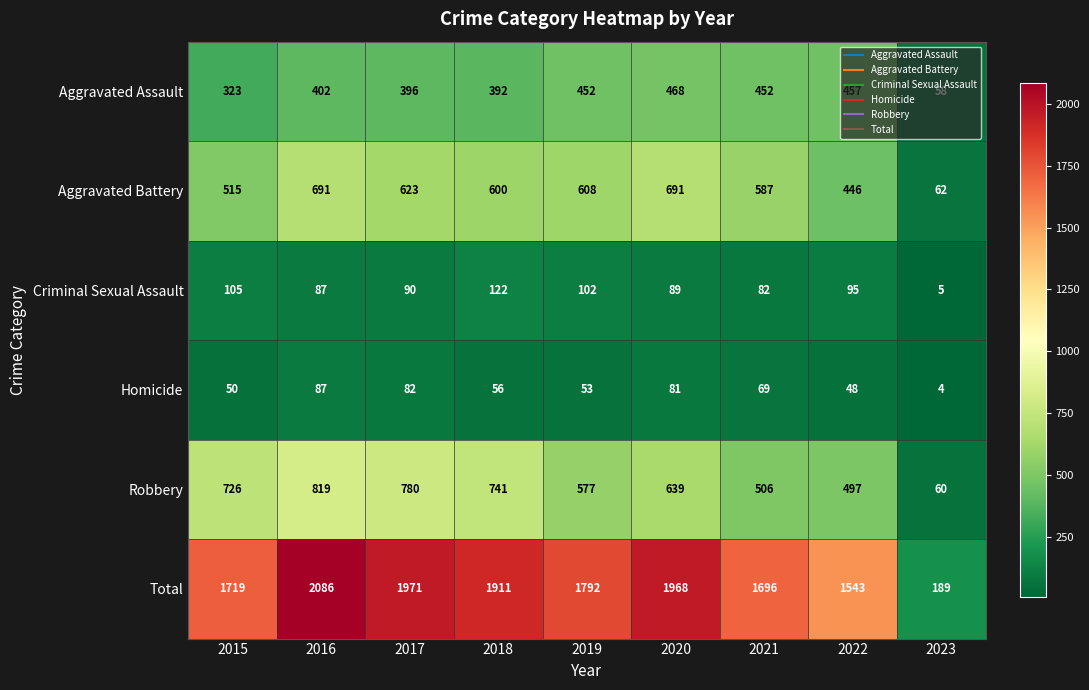

At how many categories does at least one series exceed 1214?

8